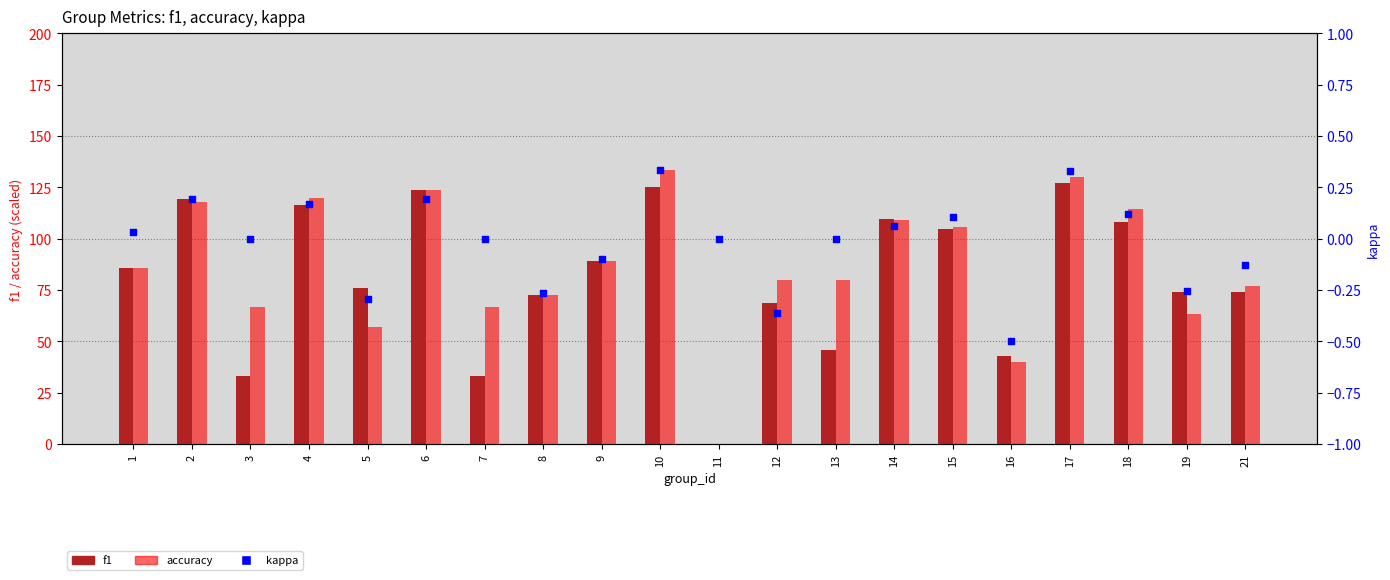

Is the value of f1 at 6 greater than the value of kappa at 8?

Yes